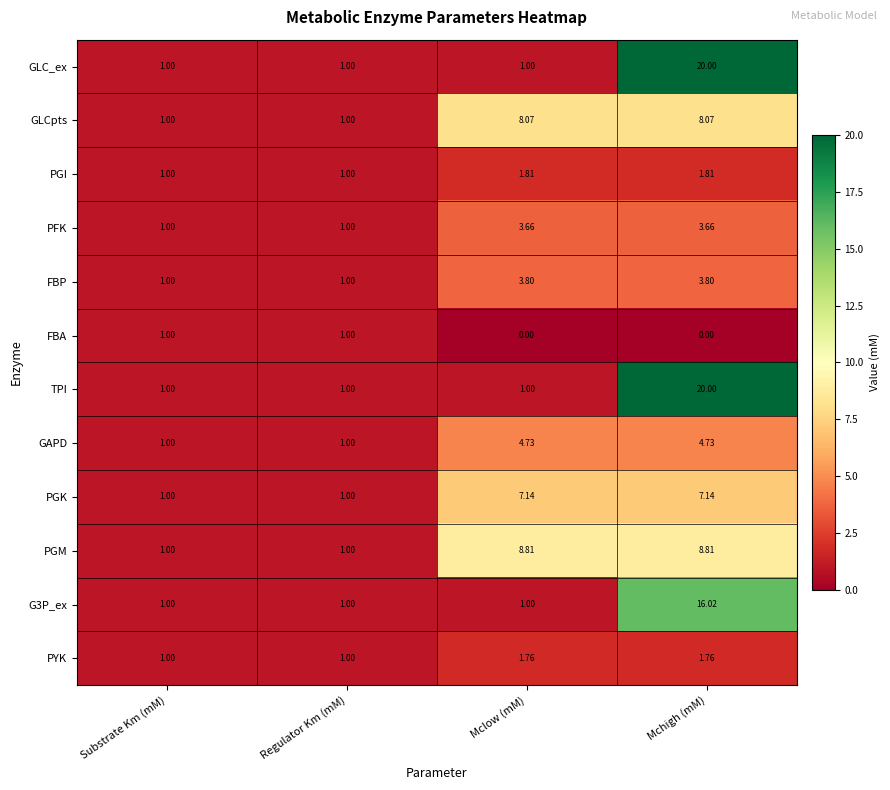

Is the value of PFK at Mchigh (mM) greater than the value of PGI at Regulator Km (mM)?

Yes